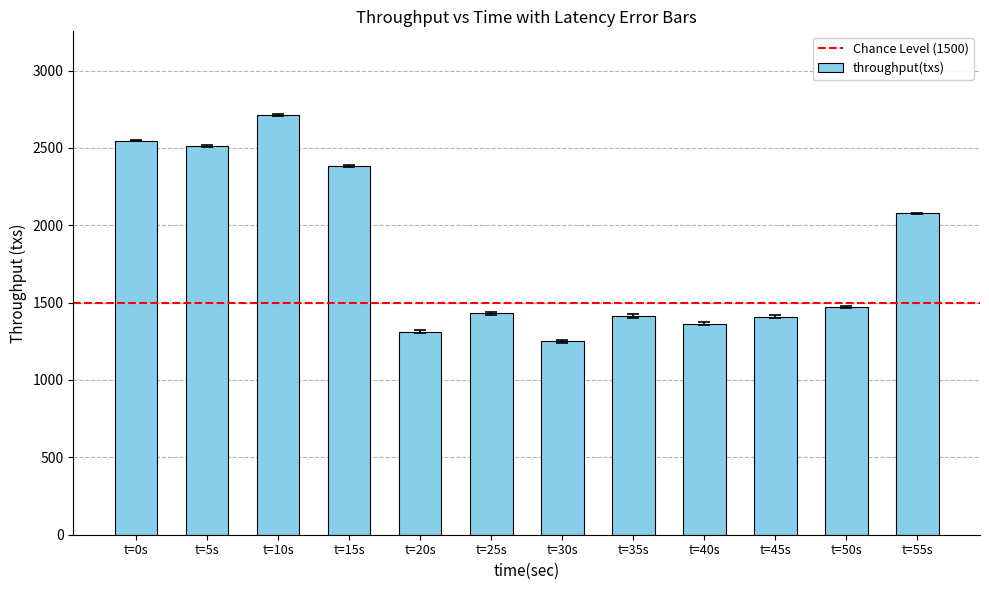

True or false: the data shows 2547 at t=0s.

True